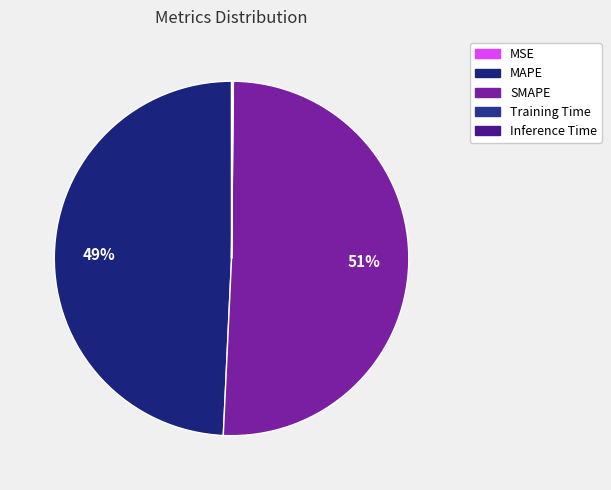

Count the number of slices in the pie.

5